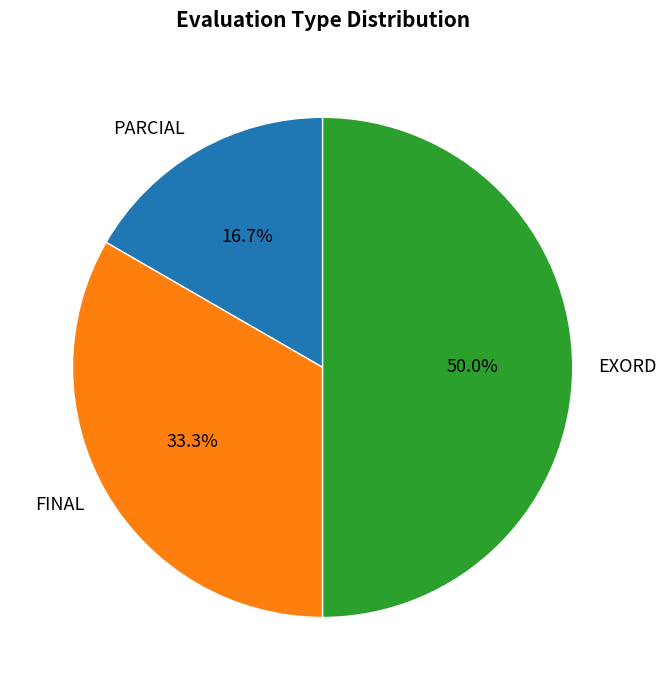

Which slice is the smallest?

PARCIAL